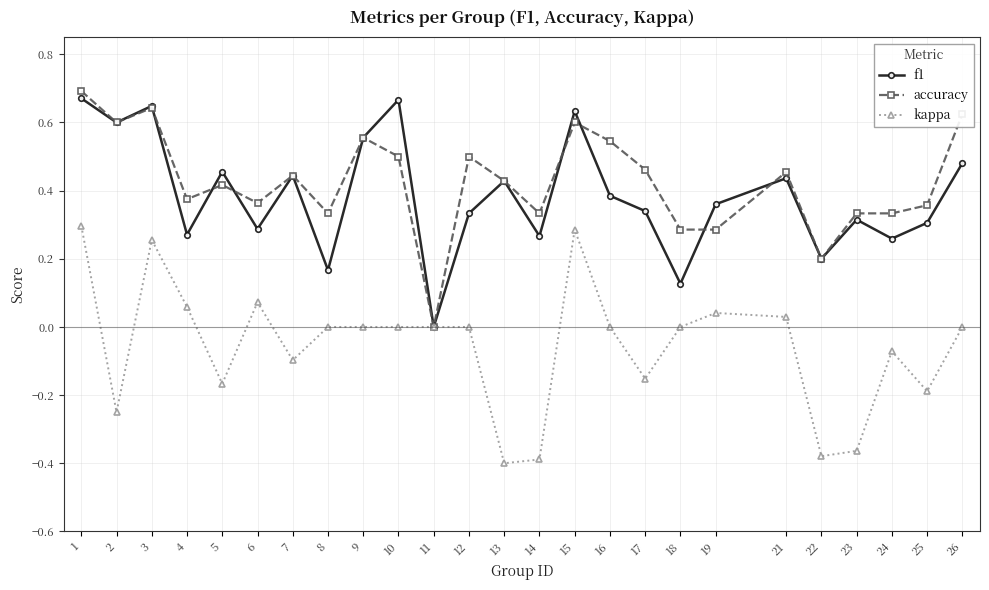

True or false: accuracy has a value of 0.4 at 26.

False